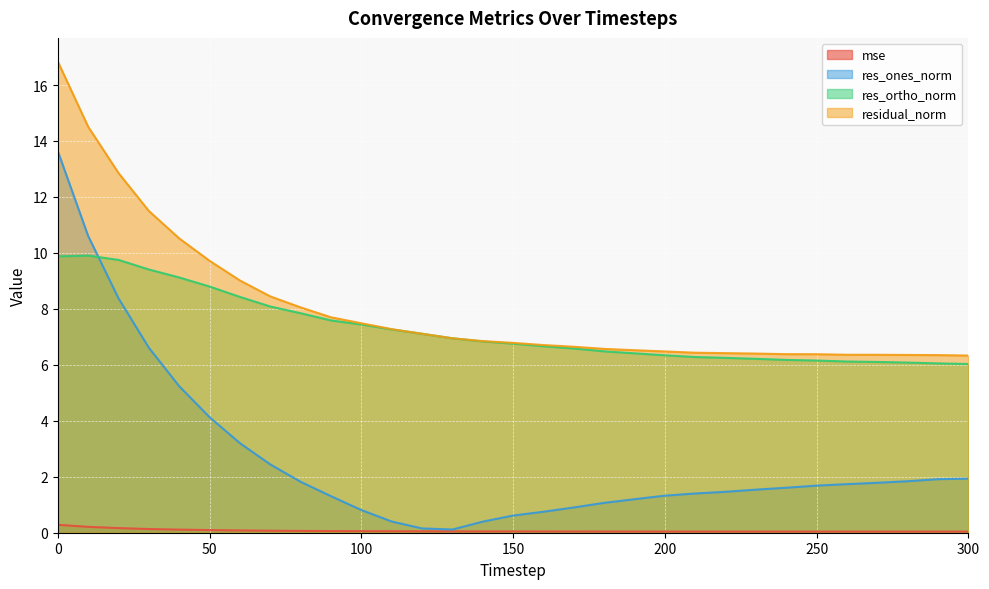

True or false: mse and res_ortho_norm intersect in this chart.

False